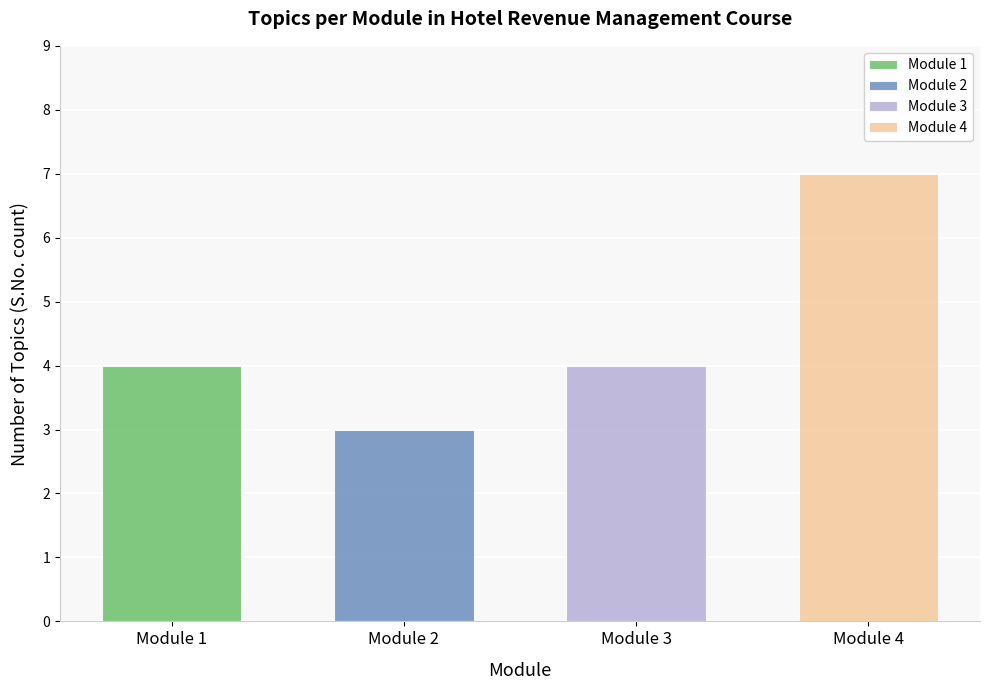

What is the greatest value displayed?

7